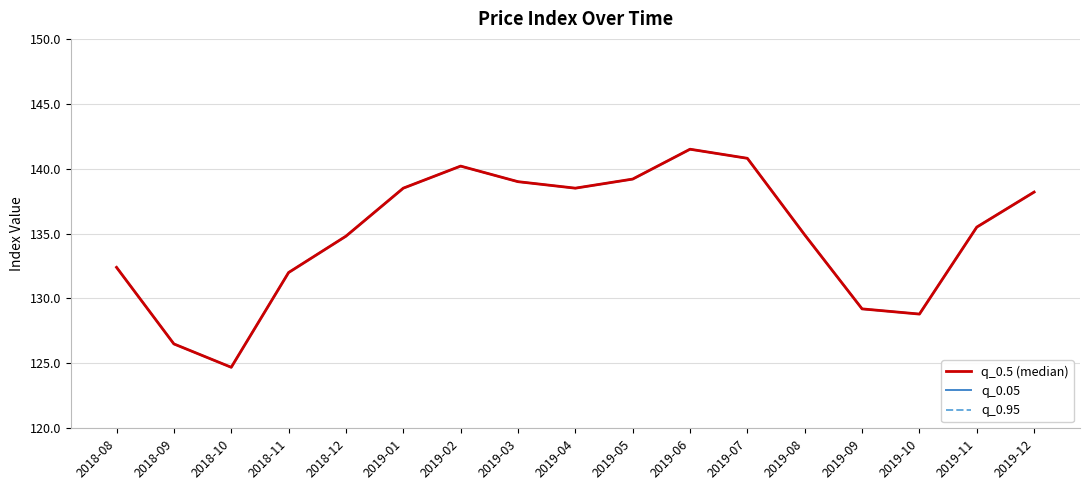

What are all the series names shown in the legend?

q_0.5 (median), q_0.05, q_0.95